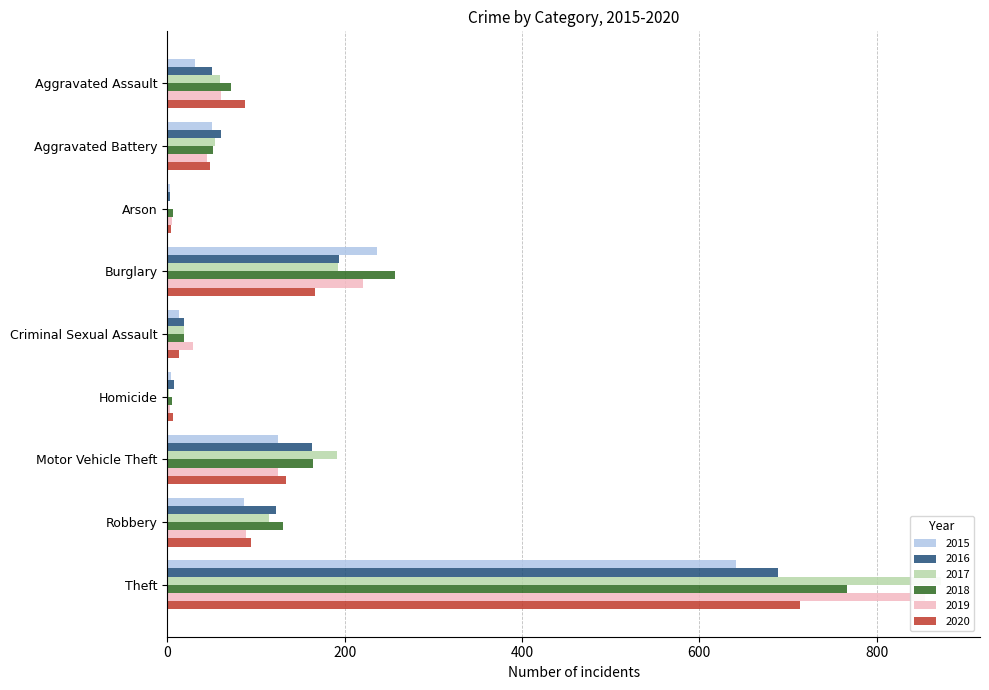

What is the maximum value shown in the chart?

873